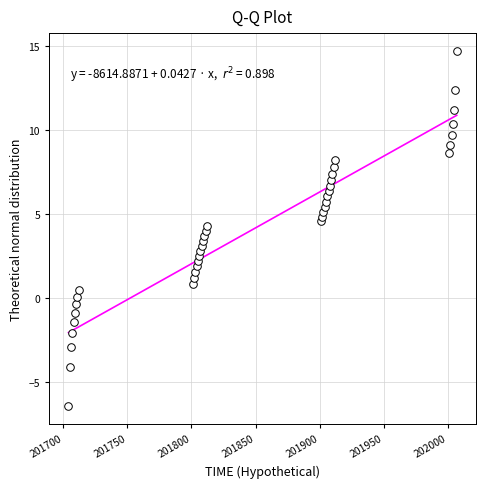

What is the range of X values (max minus min)?

303.0